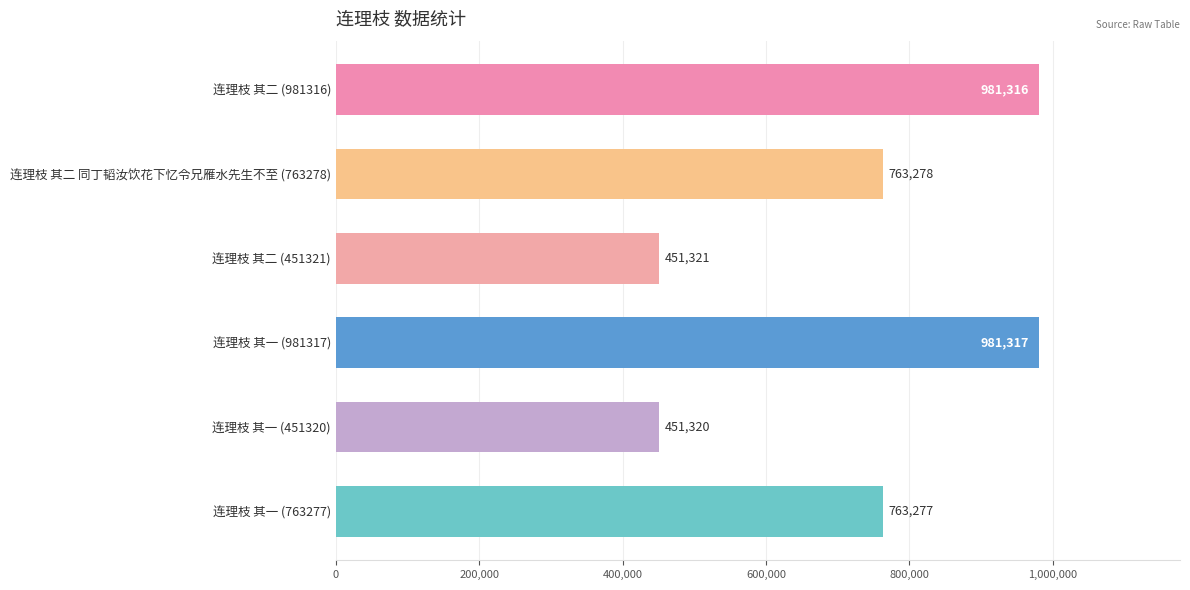

Count the number of data series in this chart.

1